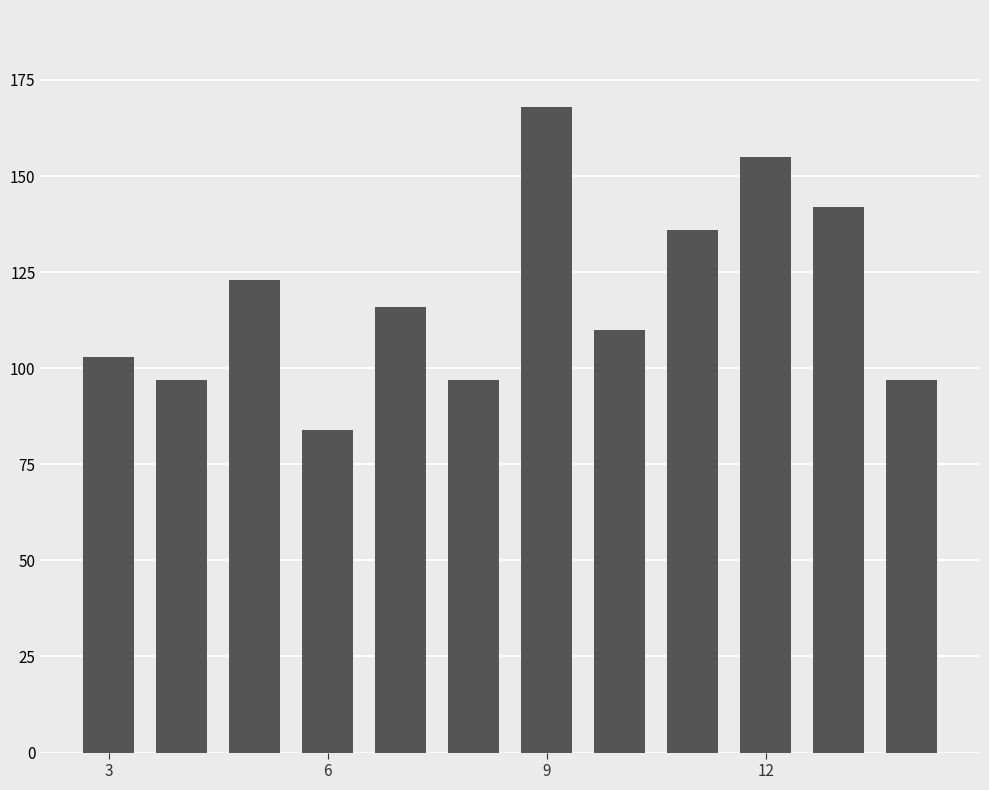

What is the minimum value shown in the chart?

84